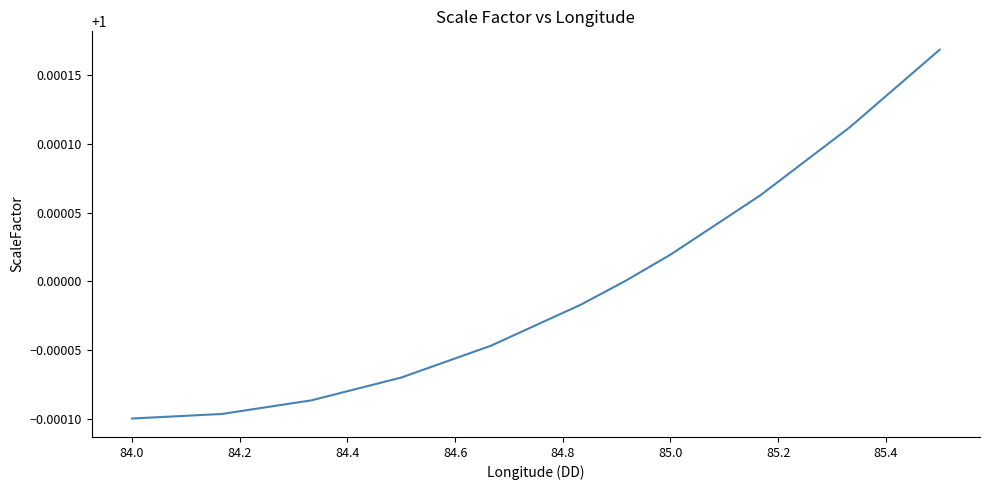

Is this an area chart (filled region under the line)?

No